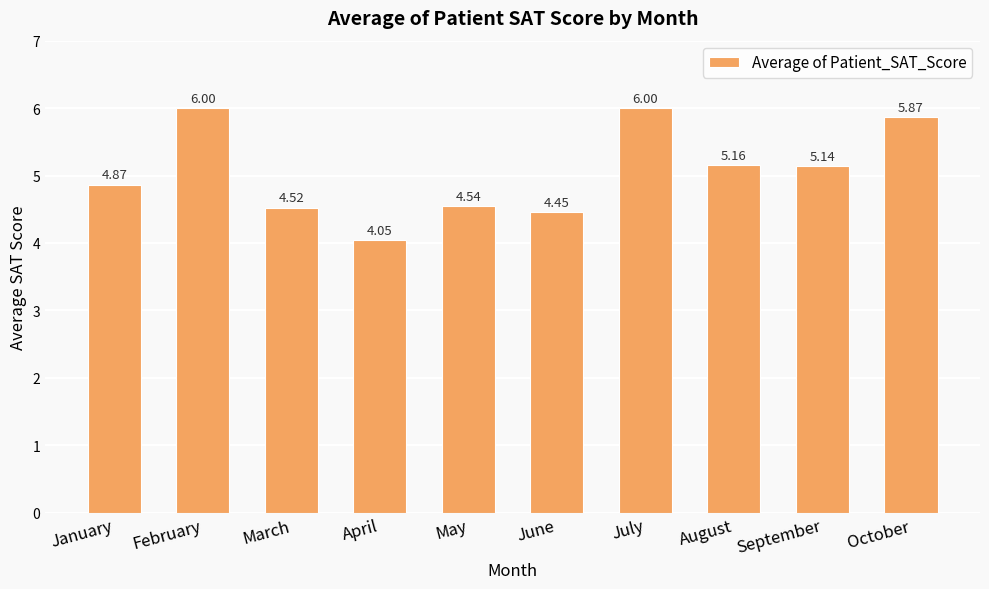

How many categories are shown in the chart?

10